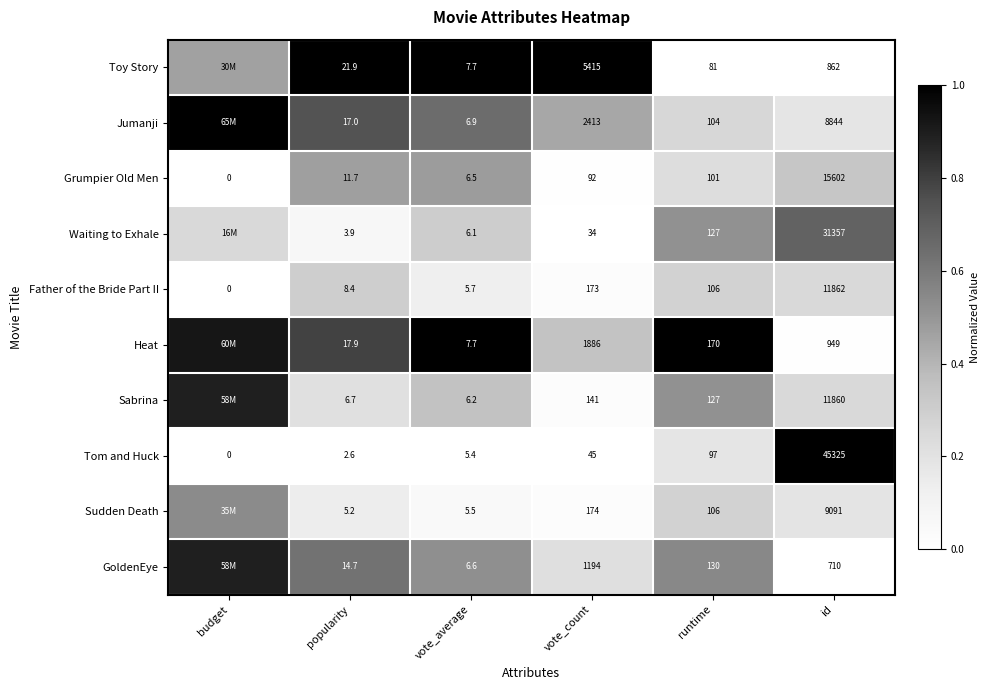

What is the total value across all series at budget?

5.0